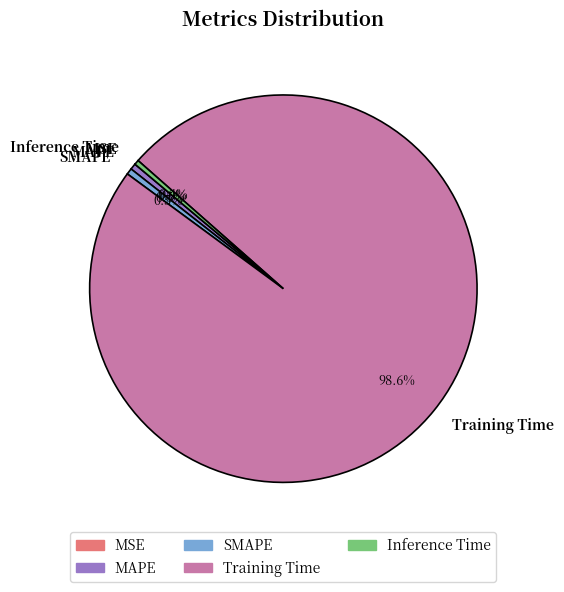

Which category has the biggest portion of the pie?

Training Time